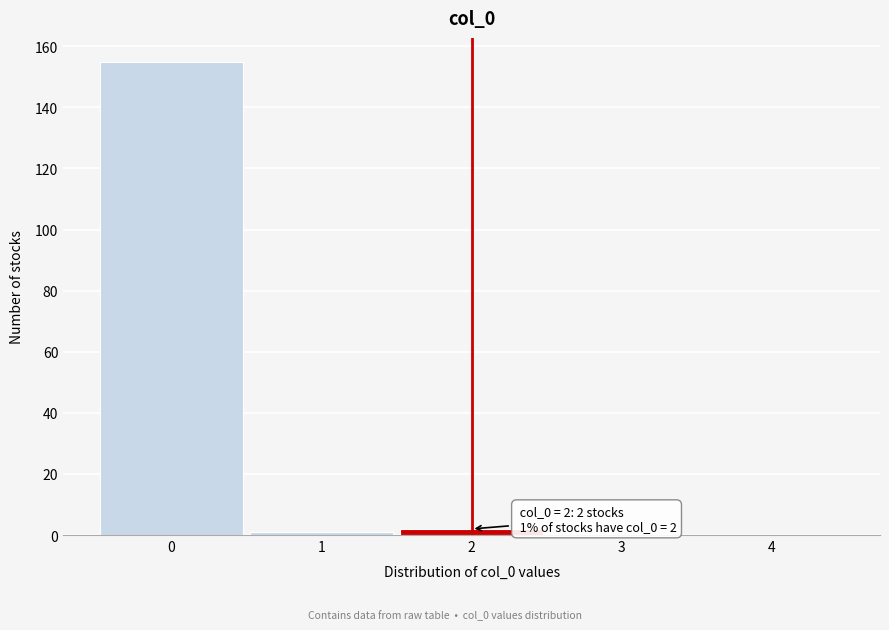

Reading left to right, what are all the values shown in this chart?

0=155	1=1	2=2	3=0	4=0